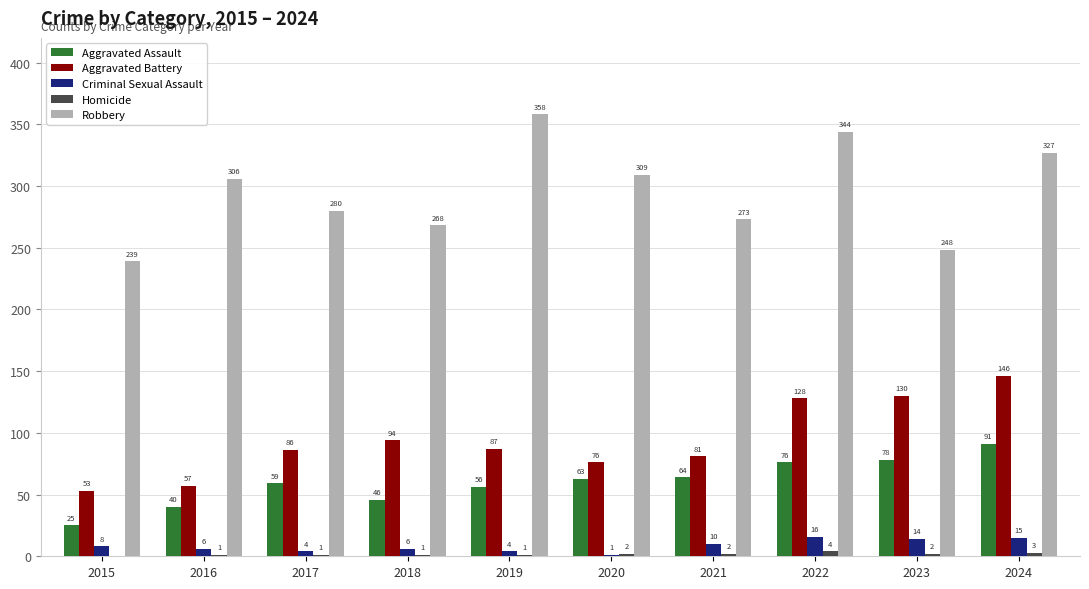

Is it true that Robbery equals 280 at 2017?

True